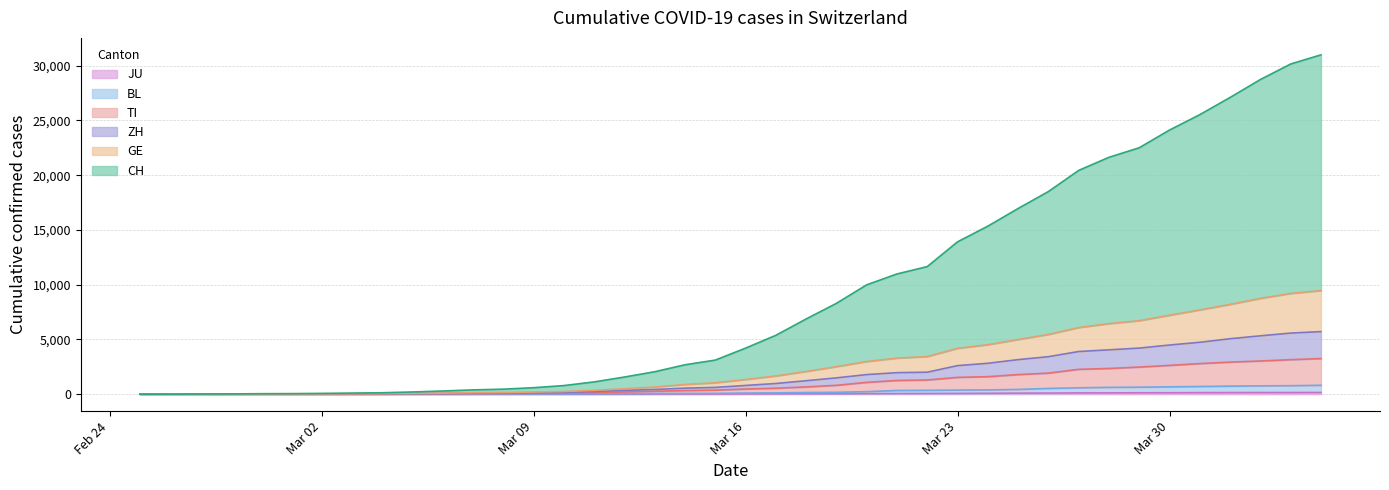

True or false: JU and GE cross at least once.

False